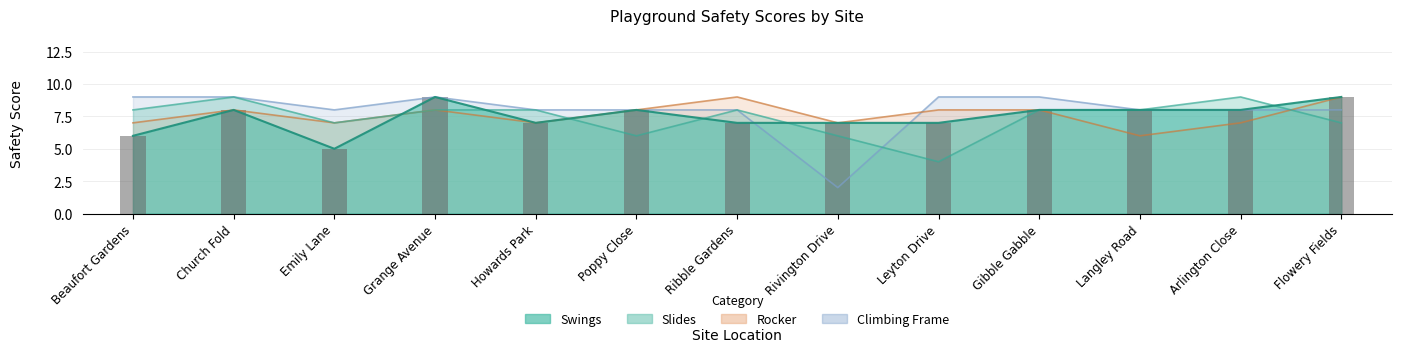

What is the total value across all series at Poppy Close?

30